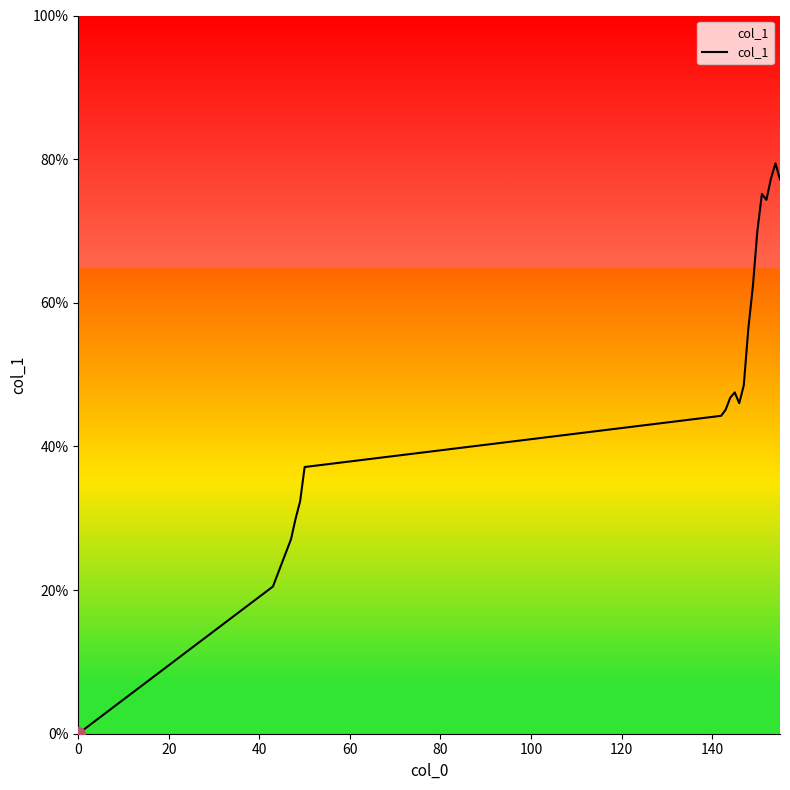

What is the maximum value shown in the chart?

79.4